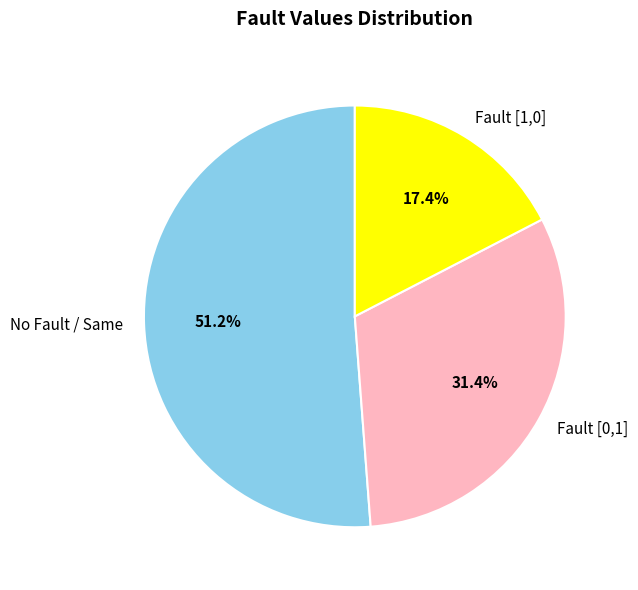

Rank the categories by value from lowest to highest.

Fault [1,0], Fault [0,1], No Fault / Same